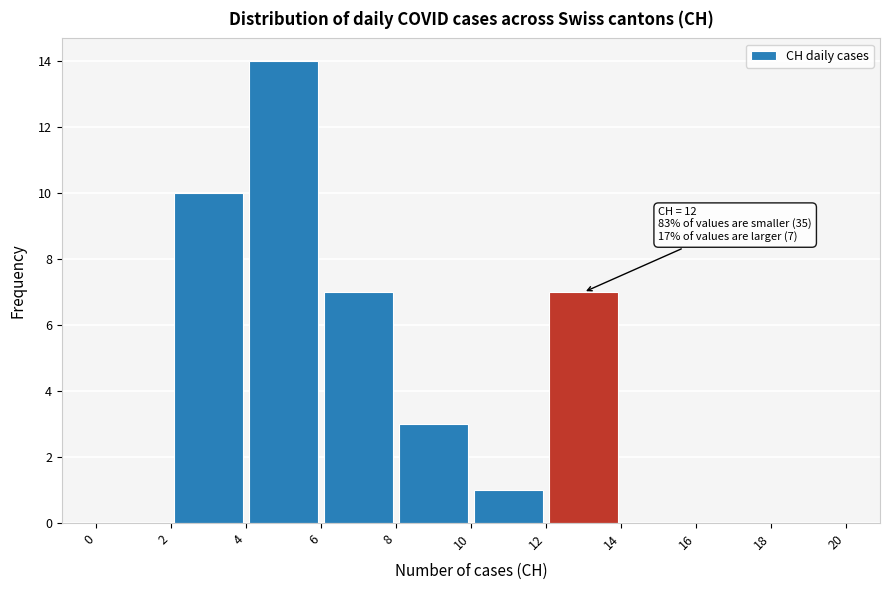

Which range on the x-axis has the tallest bar?

4 to 6